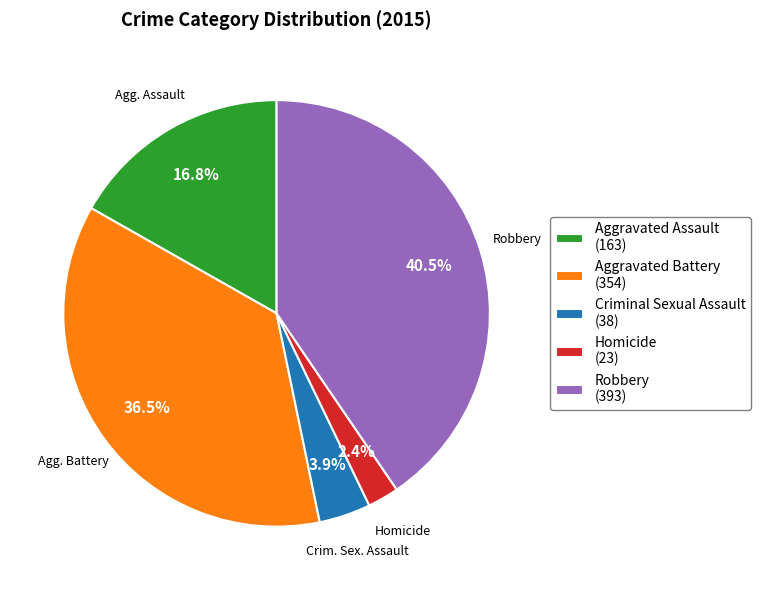

Which slice is the largest?

Robbery